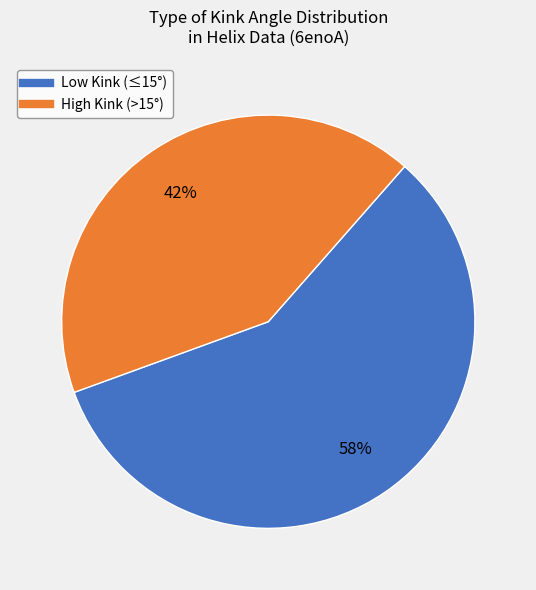

To the nearest percent, what is the difference between the largest and smallest slice percentages?

16%